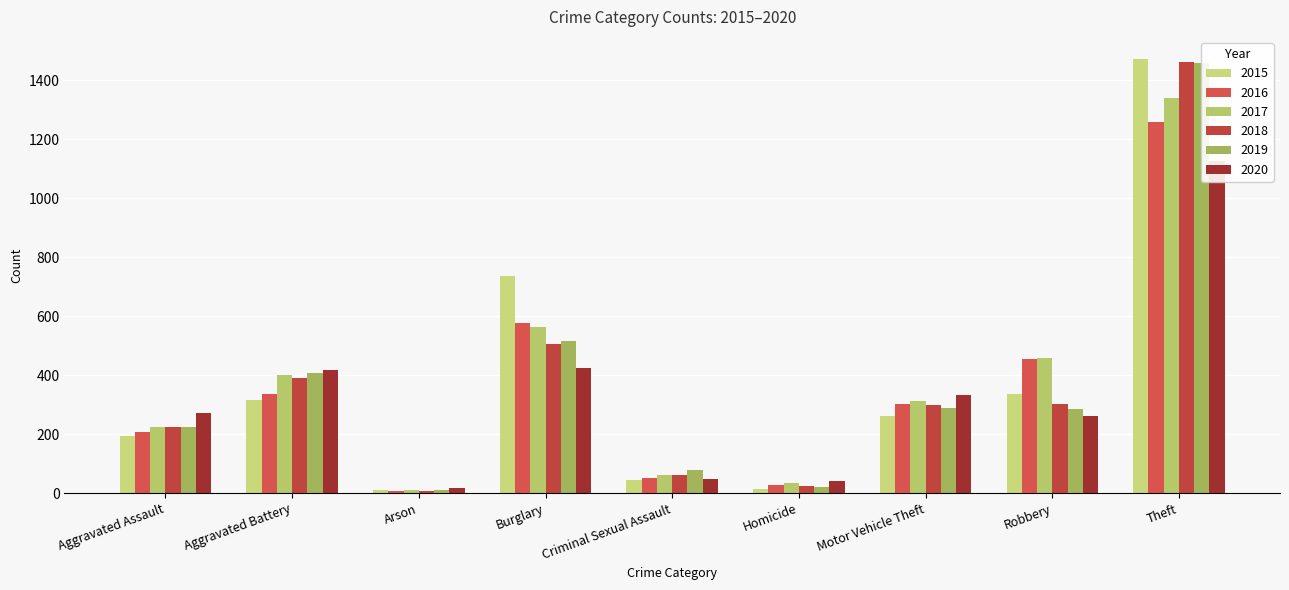

How many distinct data groups are displayed?

6